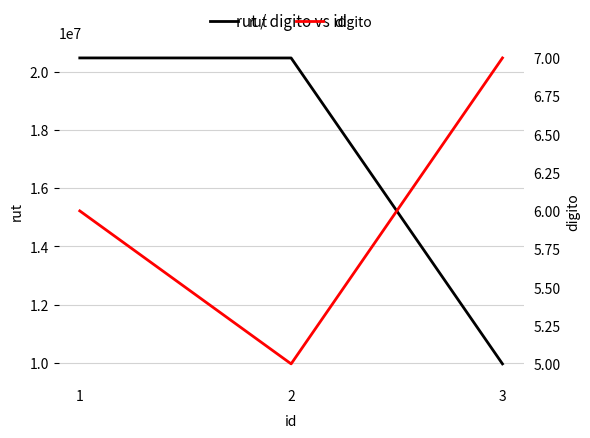

Which series has the widest spread of values?

rut